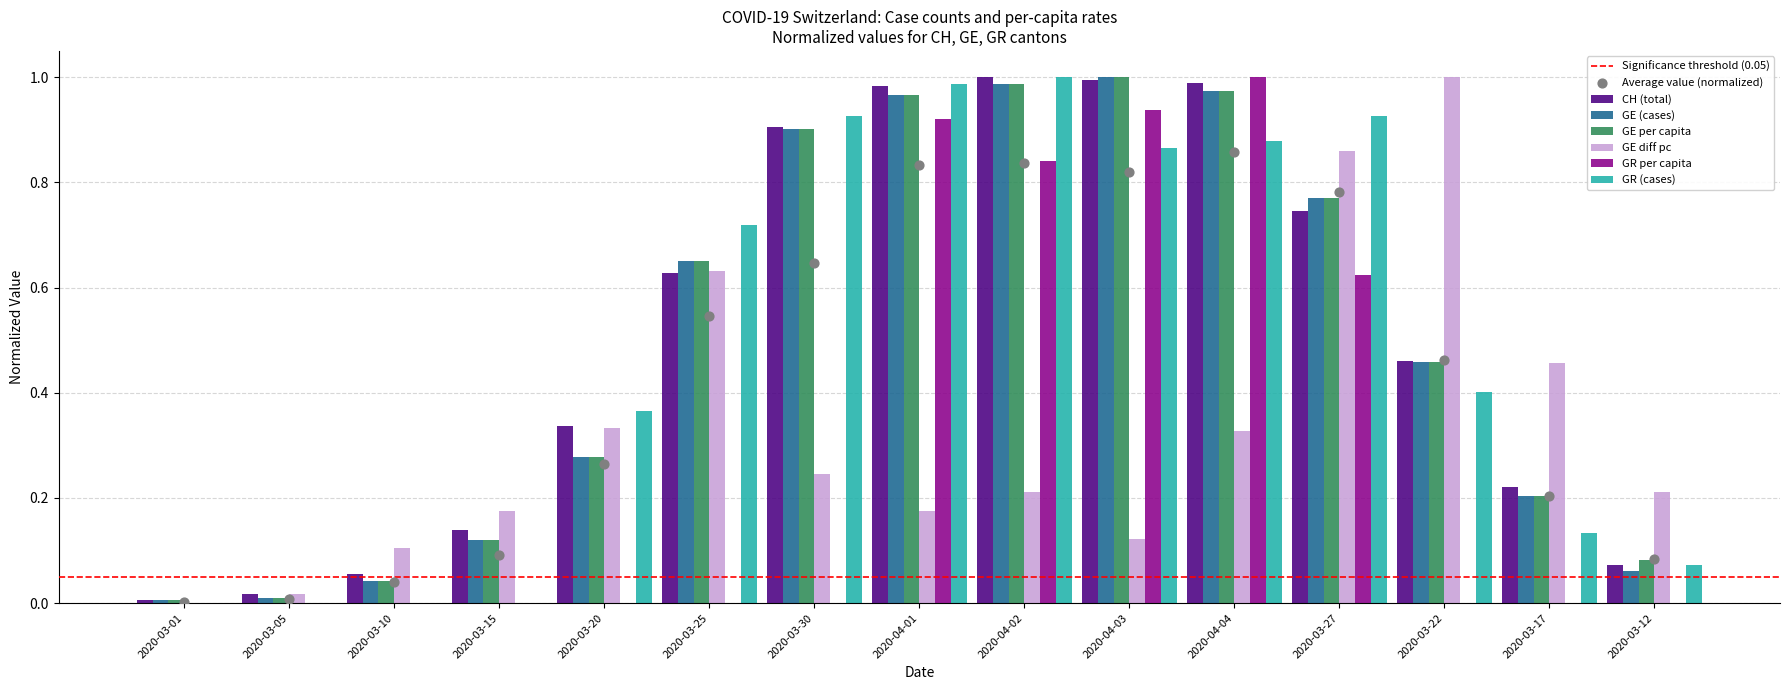

Is the value of GR_pc at 2020-04-01 greater than the value of GE_diff_pc at 2020-03-30?

Yes